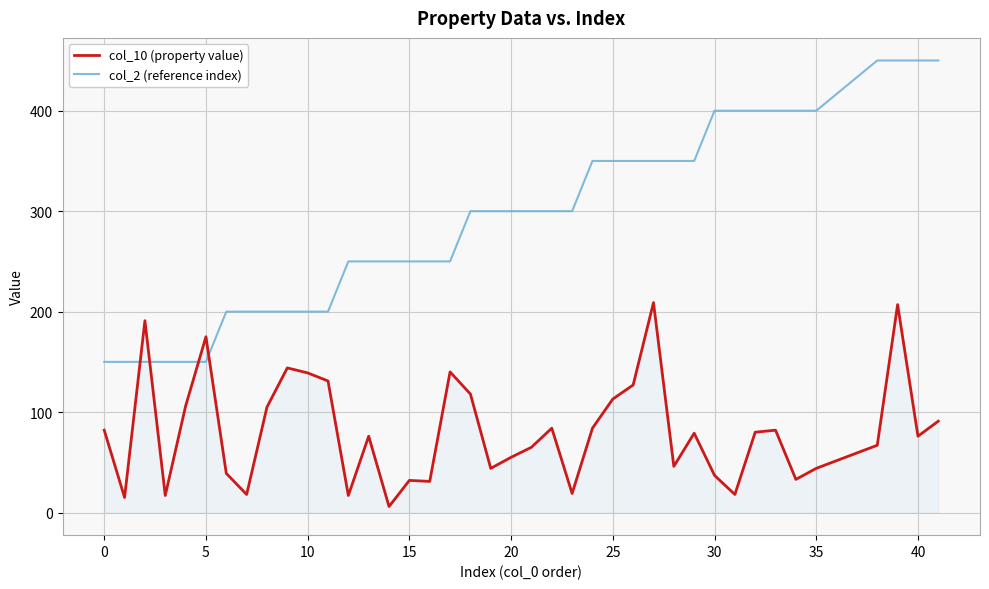

Which series has the widest spread of values?

col_2 (reference index)